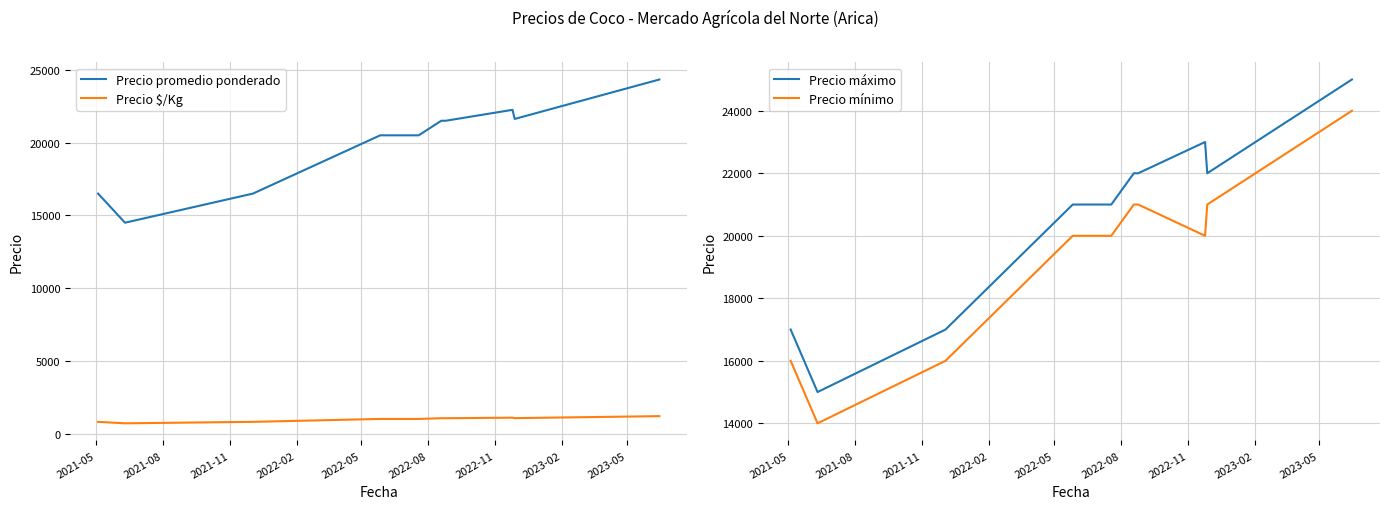

True or false: Precio mínimo and Precio máximo intersect in this chart.

False